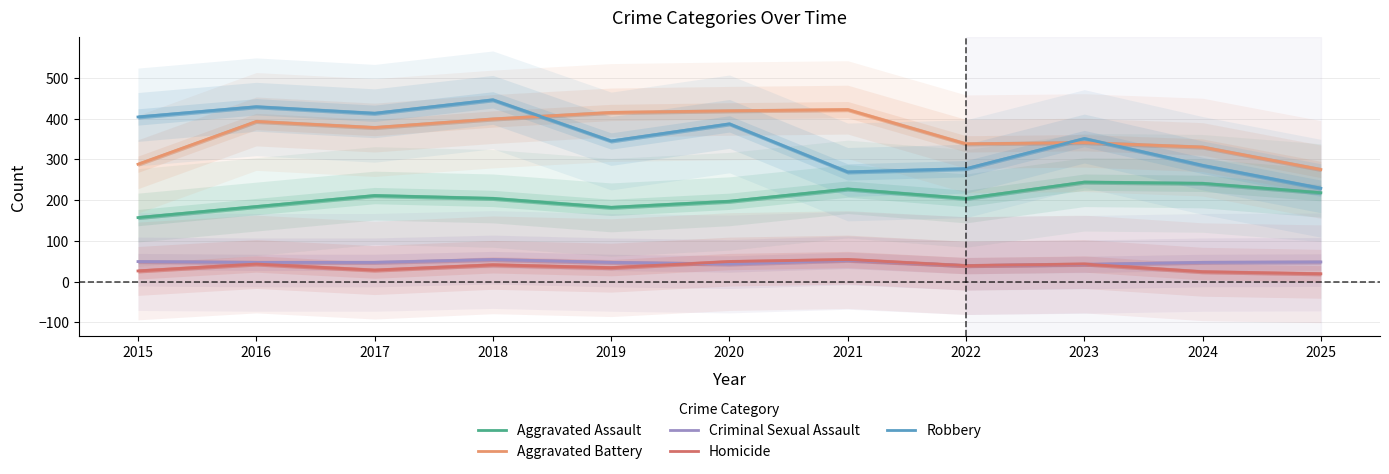

How many values in the Aggravated Assault series exceed 204?

5